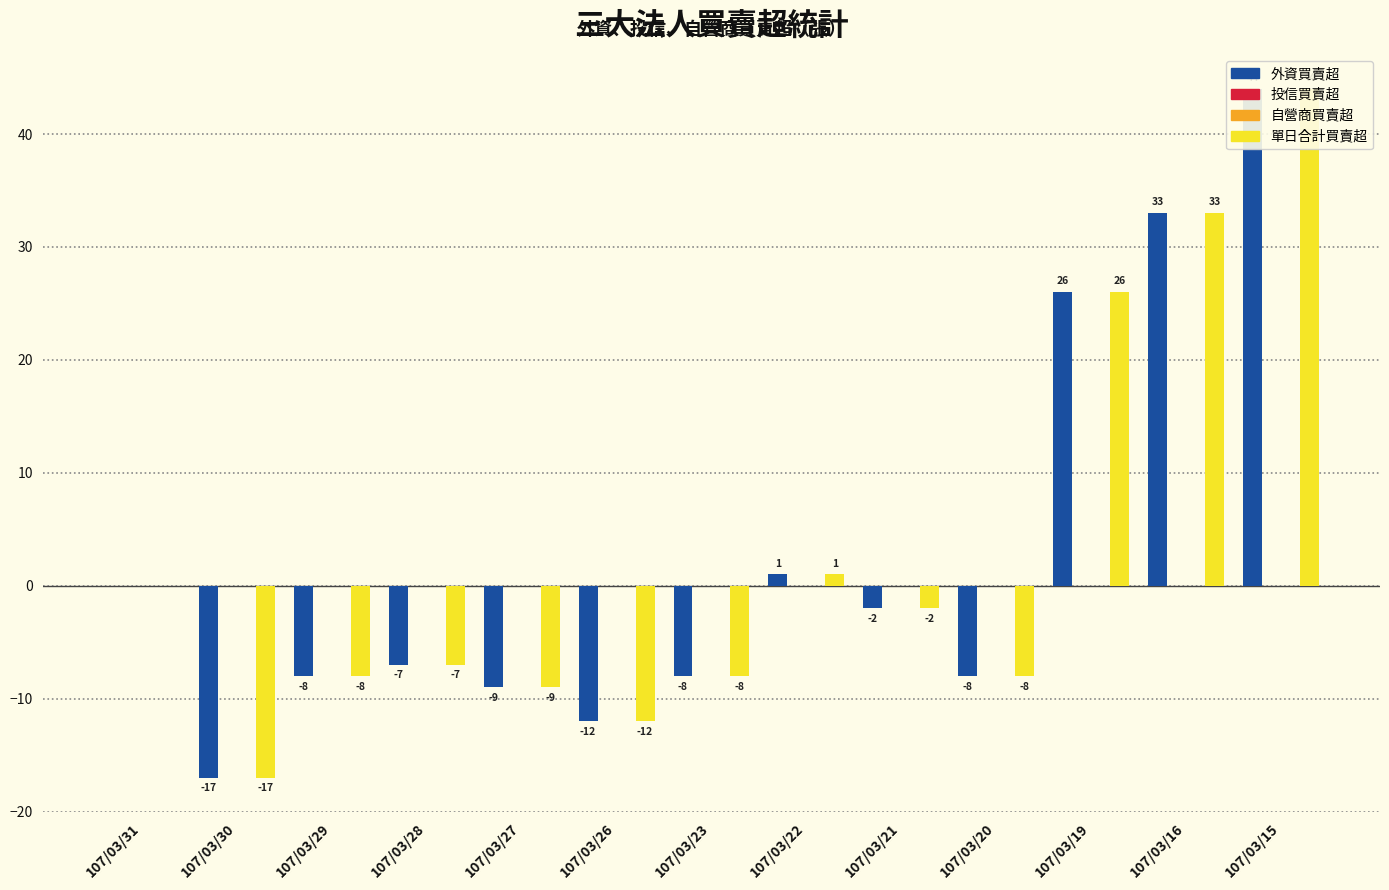

At which label is 外資買賣超 closest to 13?

107/03/22